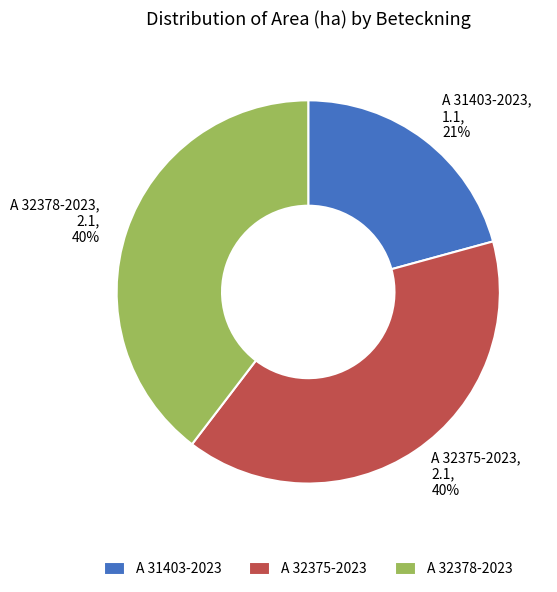

Is there any slice that represents more than half of the pie?

No